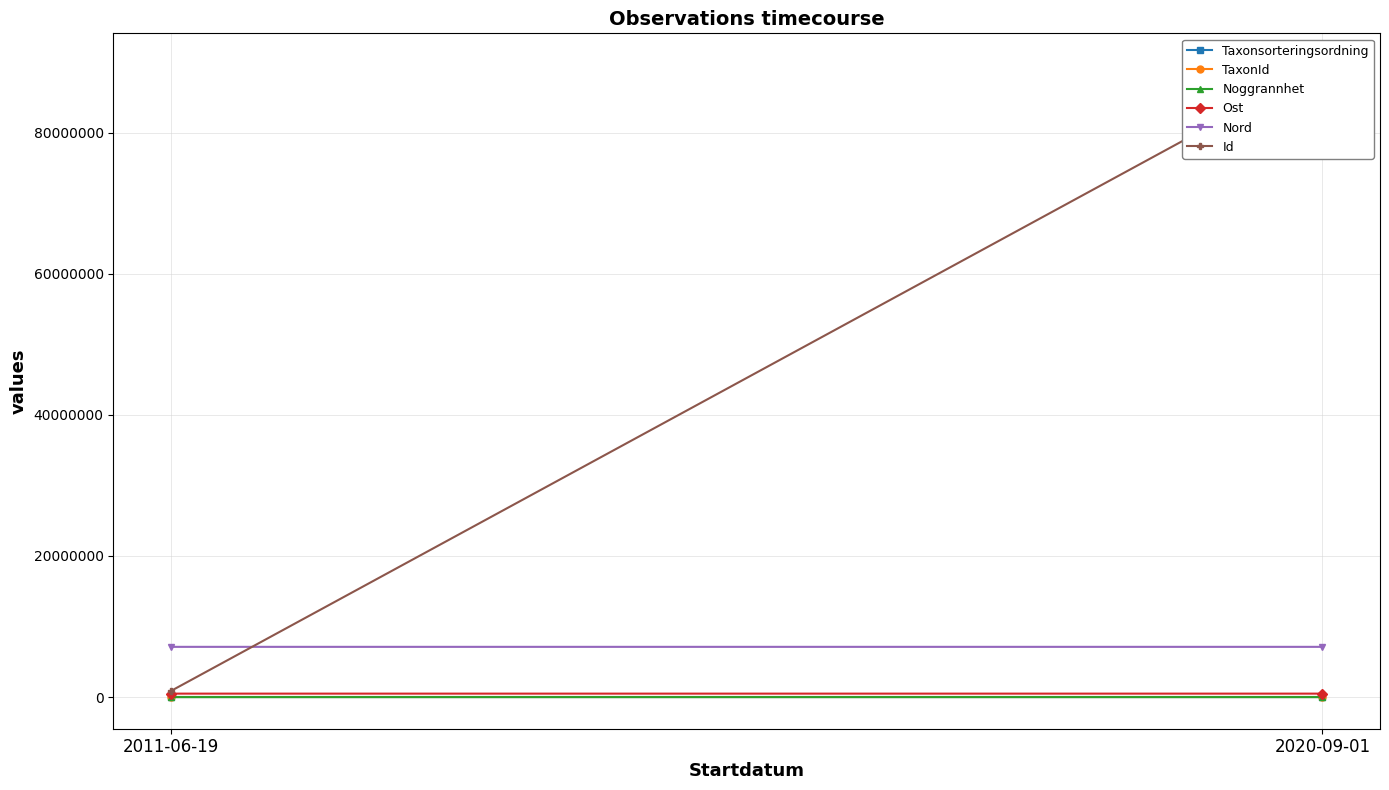

Rank the categories by TaxonId value from highest to lowest.

2011-06-19, 2020-09-01